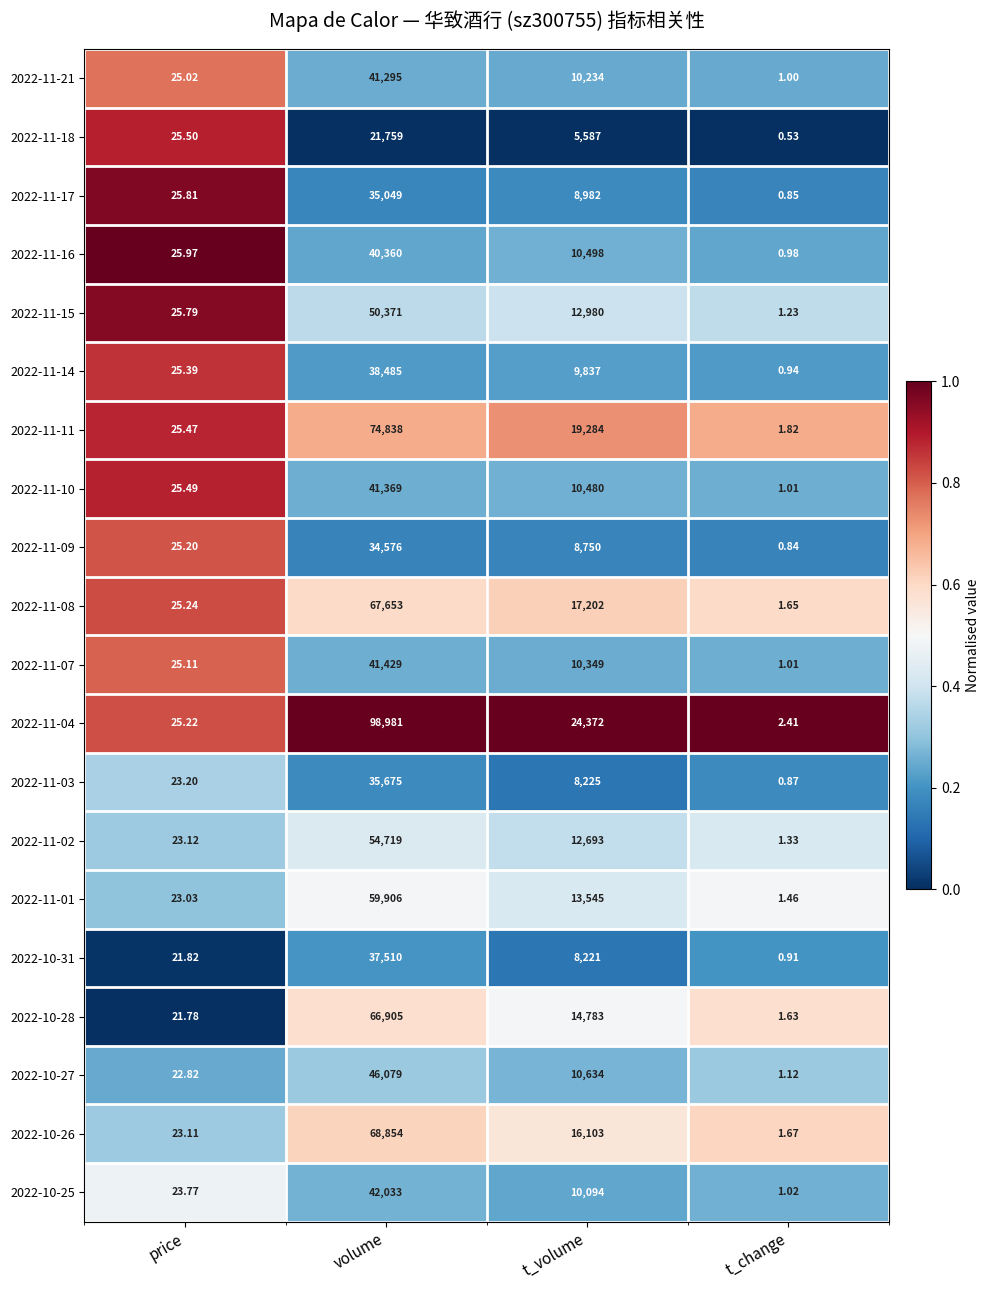

Where is 2022-11-07 nearest to the value 20715?

t_volume